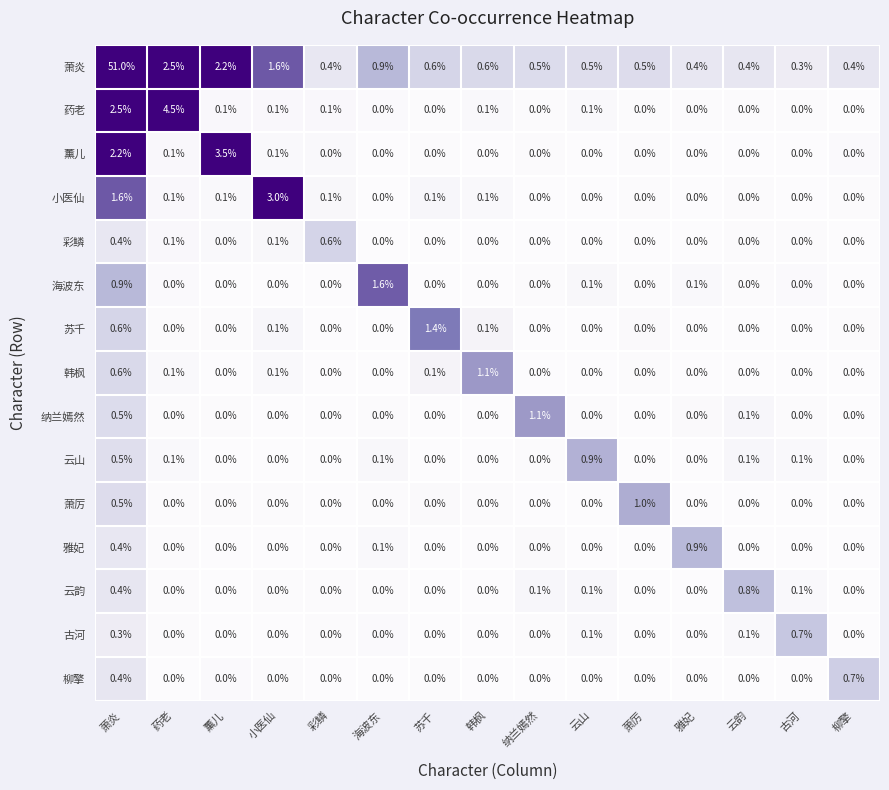

What is the difference between the maximum and minimum values in the 韩枫 series?

1.1